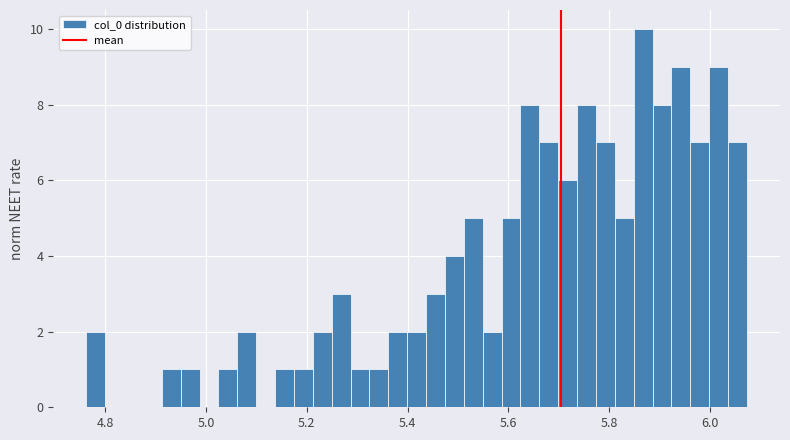

Read against the x-axis, roughly where is the centre of the tallest bar?

5.86